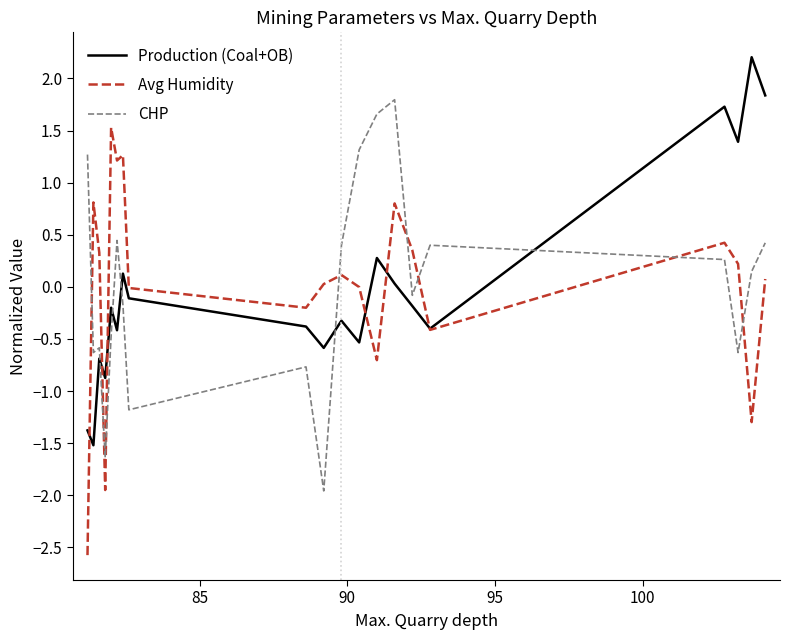

Which series has the widest spread of values?

Avg Humidity